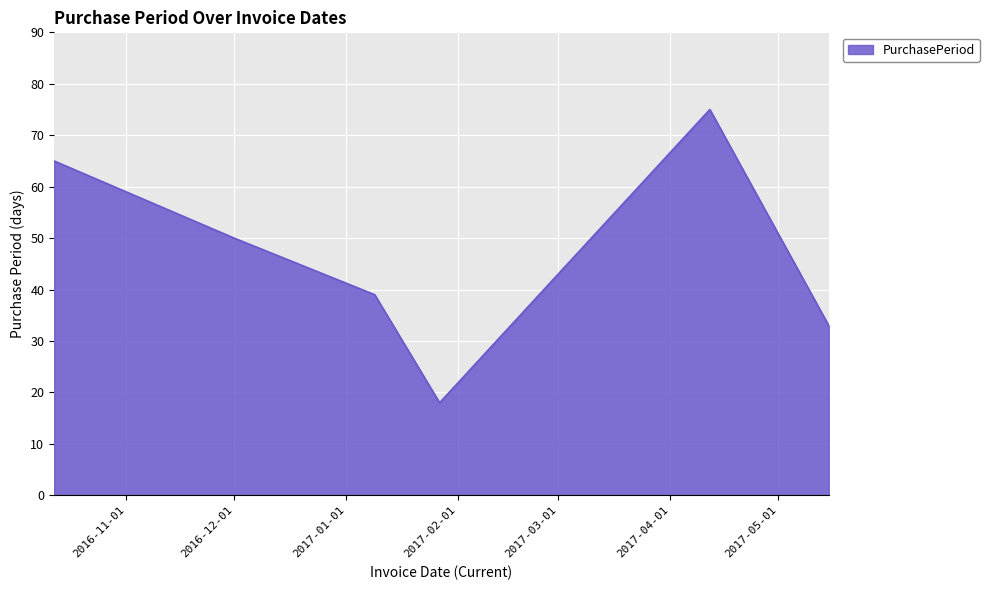

True or false: there are more than 2 points higher than both neighbors.

False